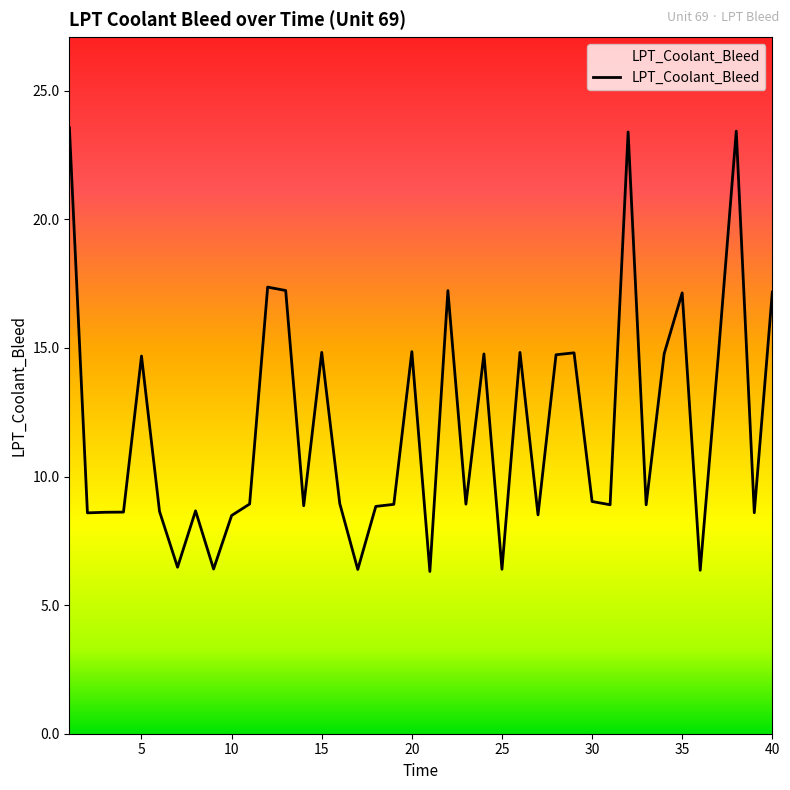

What is the greatest value displayed?

23.6